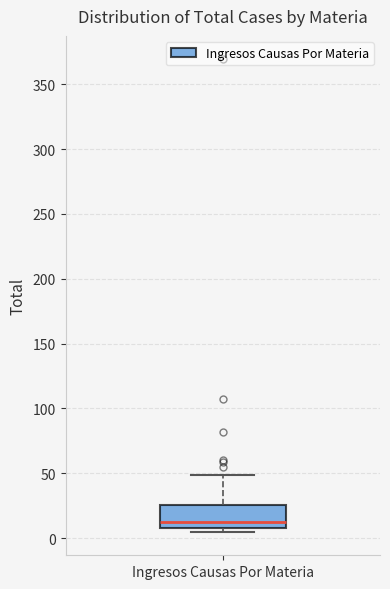

Transcribe this box plot: give where the median line is, the range the box spans, and where the two whiskers end, as read against the y-axis. The values are not printed on the chart, so give them approximately, as read against the axis.

median 15, box 10 to 25, whiskers 5 to 50